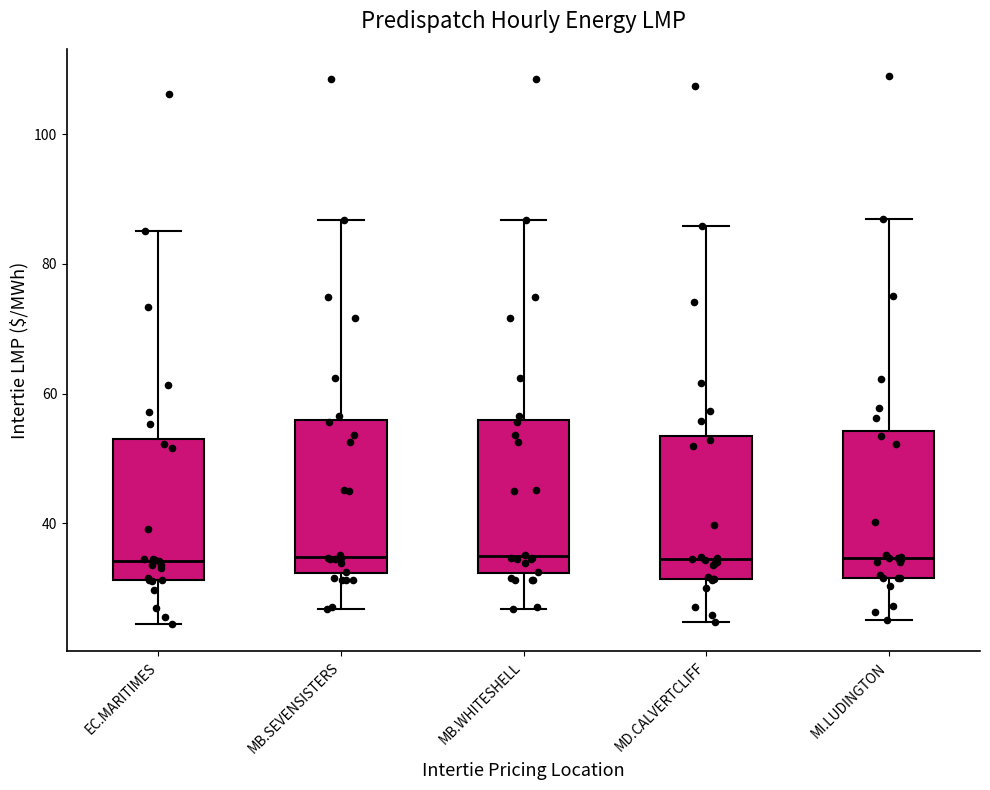

Reading left to right, read every box against the y-axis: the position of its median line, the range the box covers, and the ends of its whiskers. The values are not printed on the chart, so give them approximately, as read against the axis.

EC.MARITIMES: median 34, box 32 to 52, whiskers 24 to 86
MB.SEVENSISTERS: median 34, box 32 to 56, whiskers 26 to 86
MB.WHITESHELL: median 34, box 32 to 56, whiskers 26 to 86
MD.CALVERTCLIFF: median 34, box 32 to 54, whiskers 24 to 86
MI.LUDINGTON: median 34, box 32 to 54, whiskers 26 to 86